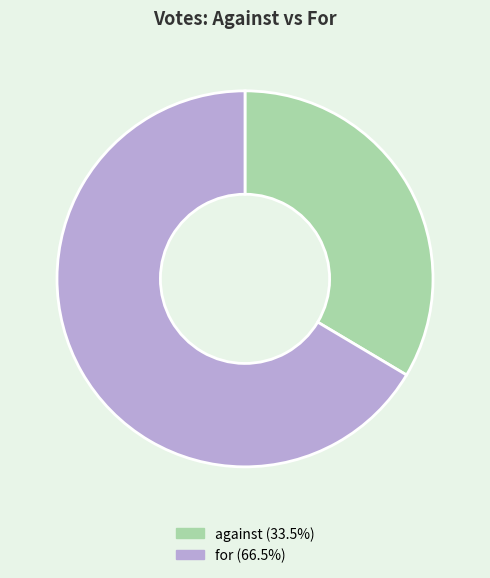

Does against represent more than half of the total?

No